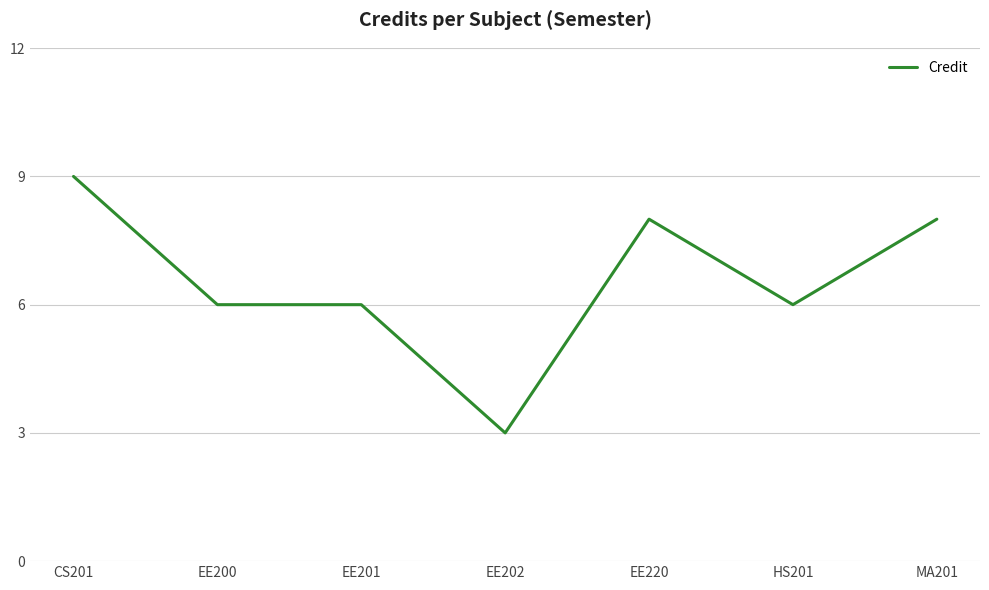

Is it true that the value at MA201 is 8?

True